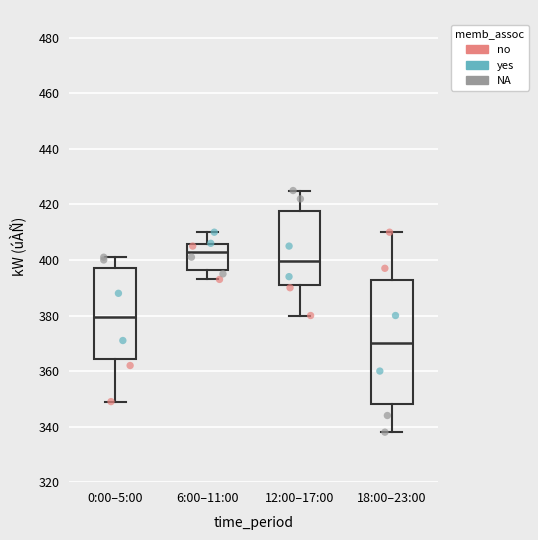

Which box has the highest median line?

6:00–11:00